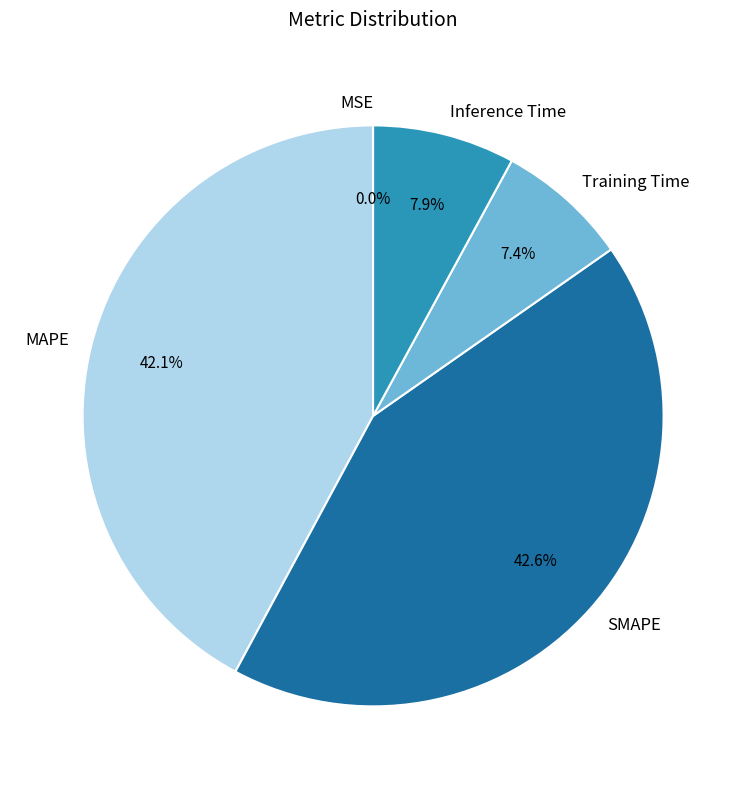

What percentage is NOT represented by Inference Time?

92.1%